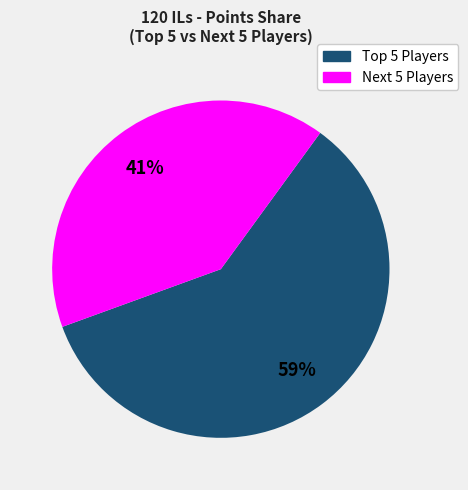

Is there any slice that represents more than half of the pie?

Yes